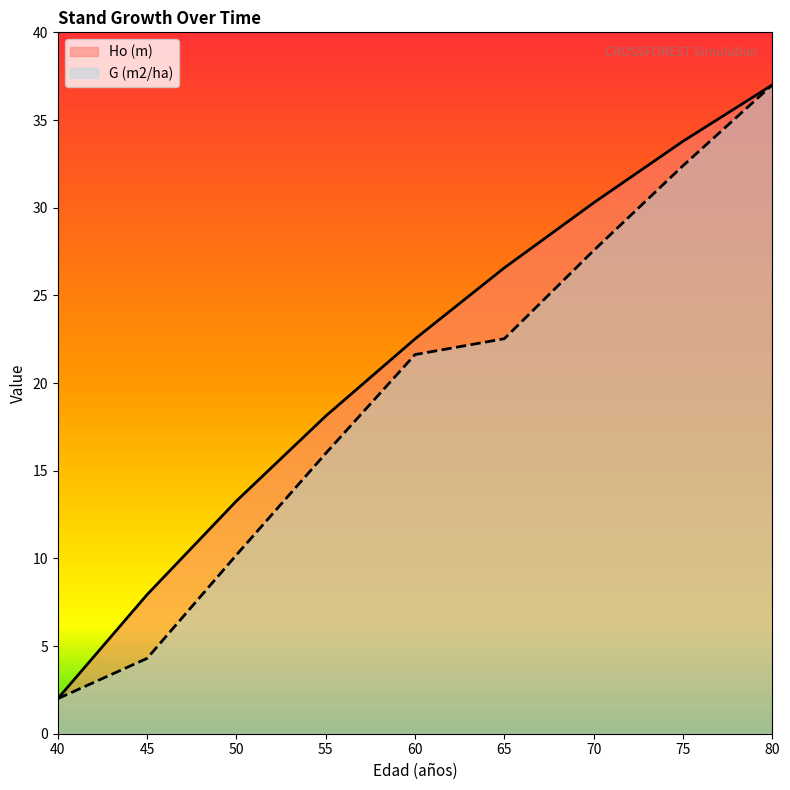

List the labels in order of G (m2/ha) value, smallest first.

40, 45, 50, 55, 60, 65, 70, 75, 80